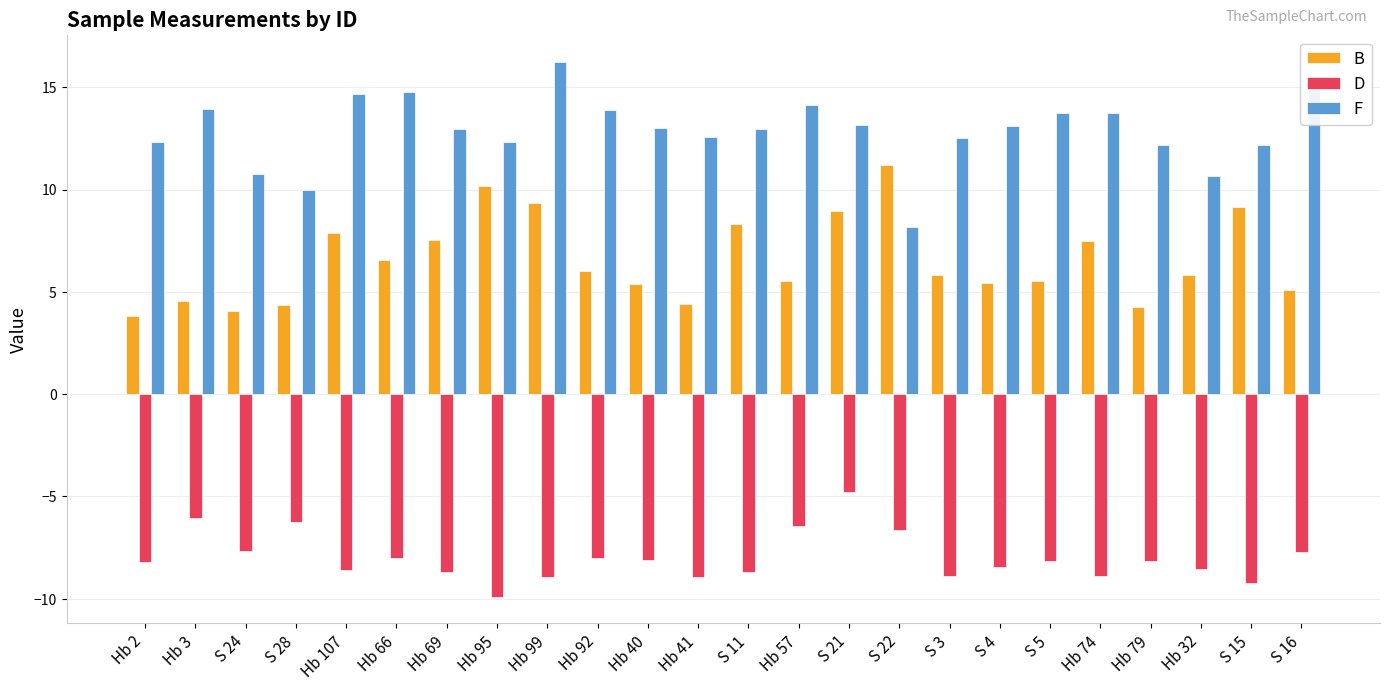

What is the difference between the maximum and minimum values in the B series?

7.4